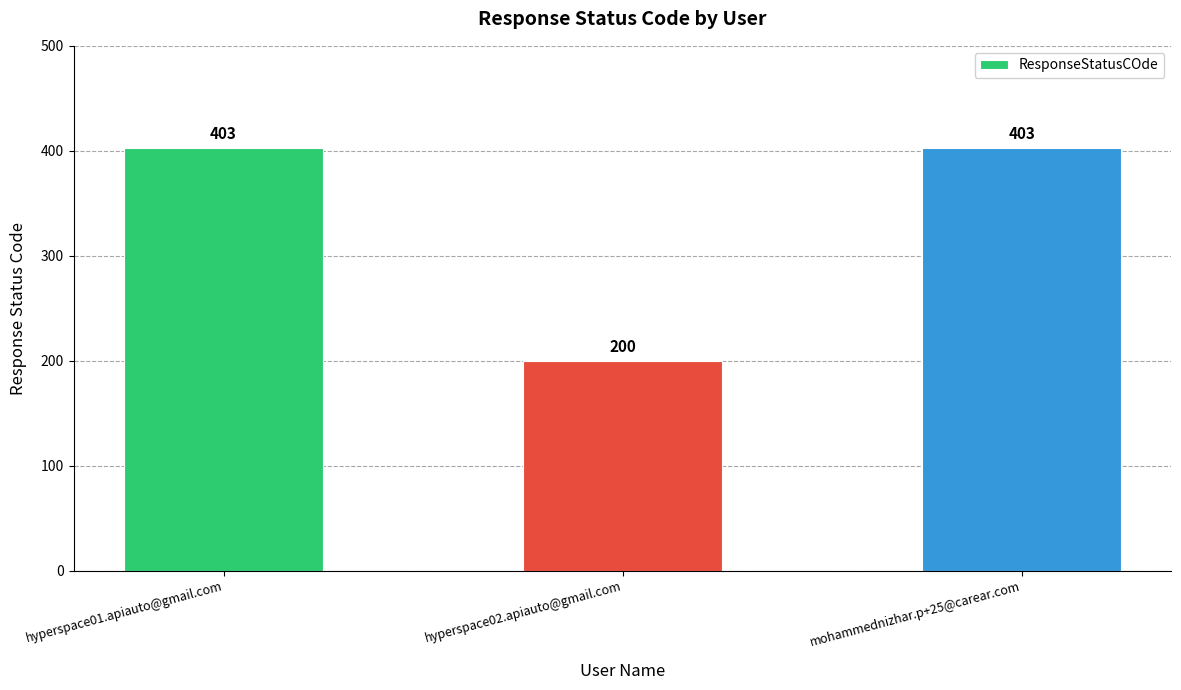

What position from the left is hyperspace02.apiauto@gmail.com?

2